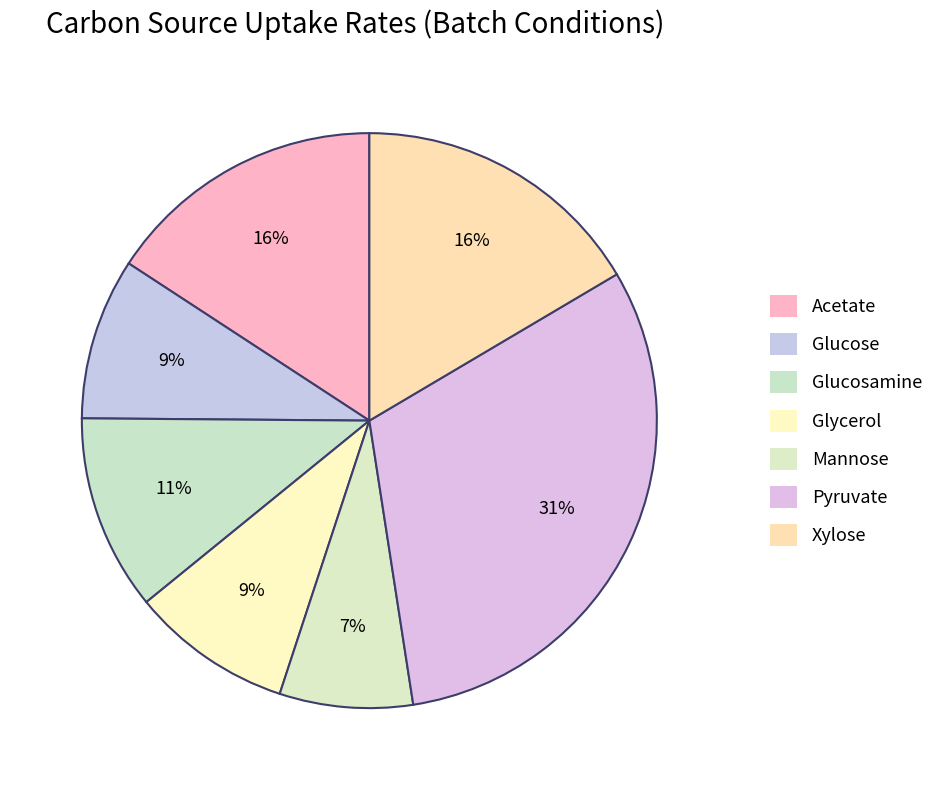

Which category has the biggest portion of the pie?

Pyruvate